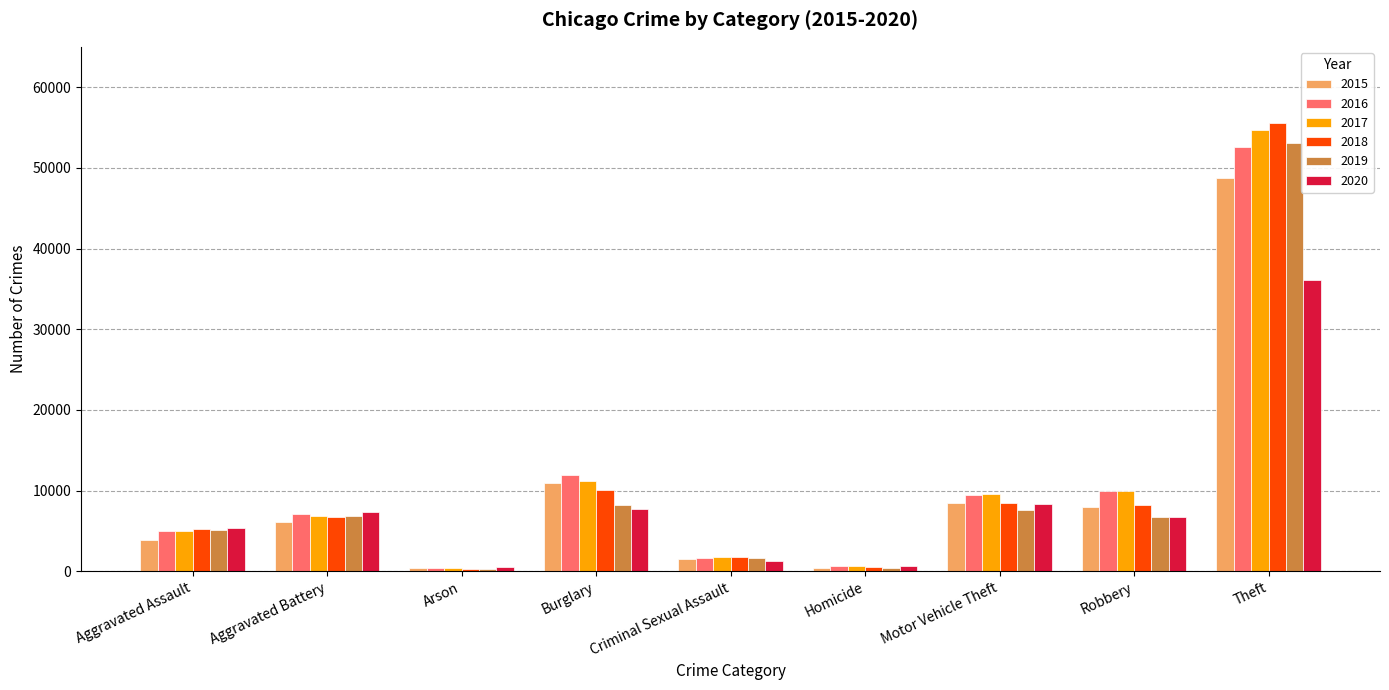

The value of 2019 at Motor Vehicle Theft is 7640. True or false?

True